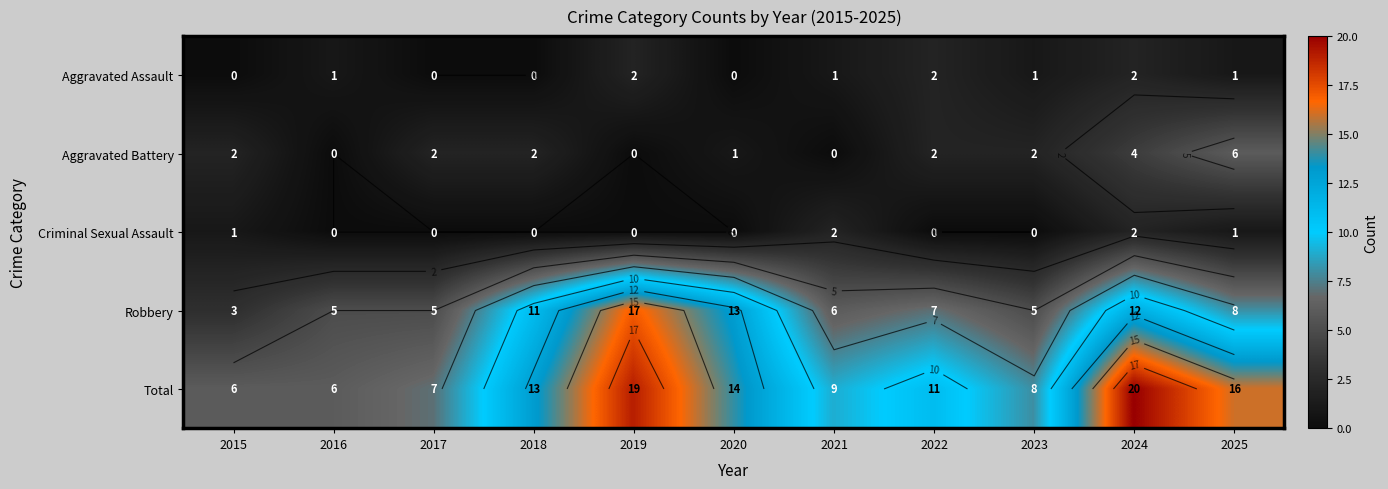

What is the difference between the highest and lowest values at 2024?

18